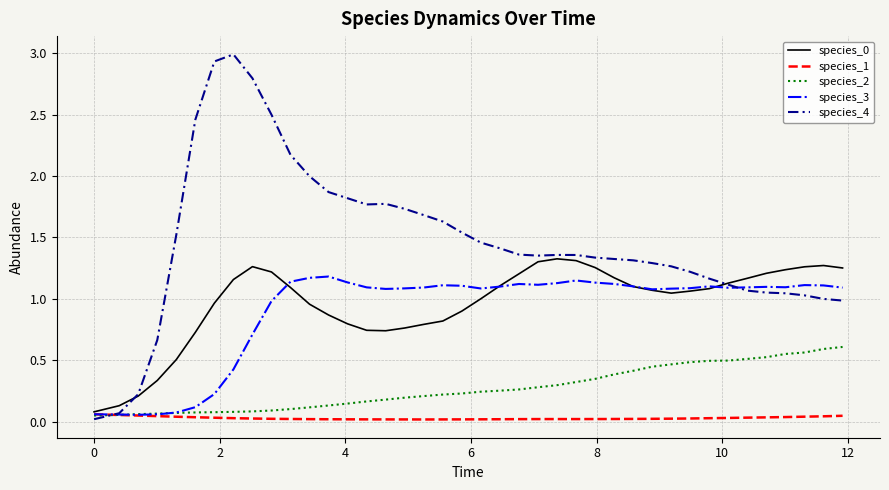

Which series has the largest total across all categories?

species_4